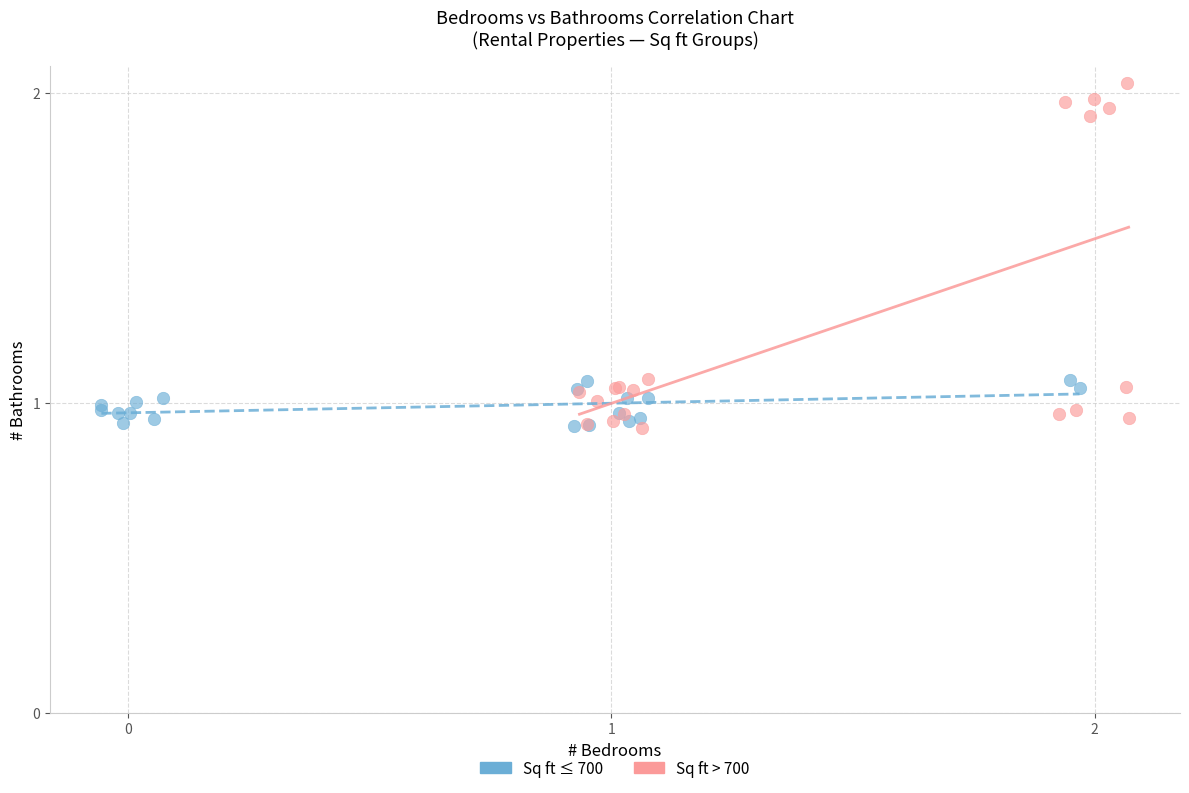

Which series has the widest spread of Y values?

Sq ft > 700